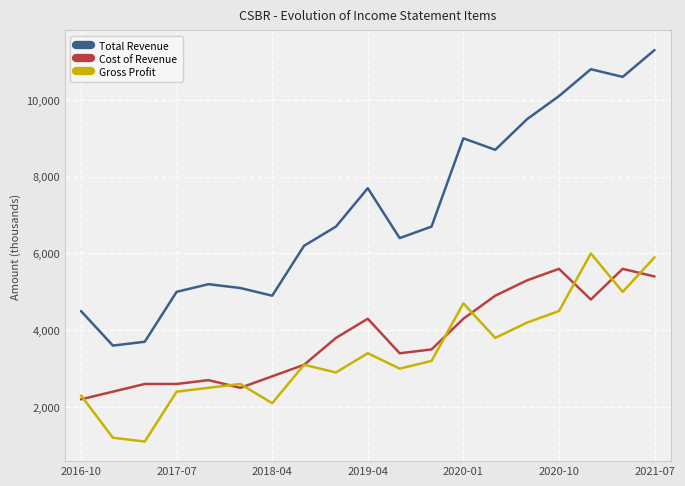

Which series has the largest total across all categories?

Total Revenue